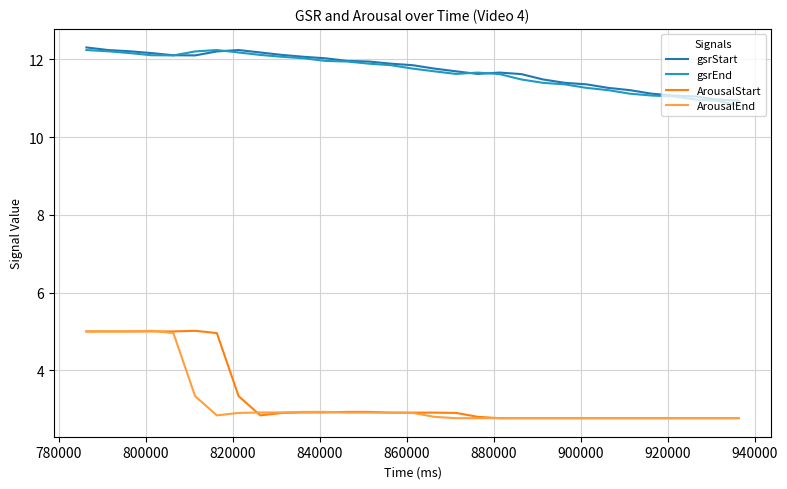

True or false: gsrEnd and ArousalEnd intersect in this chart.

False